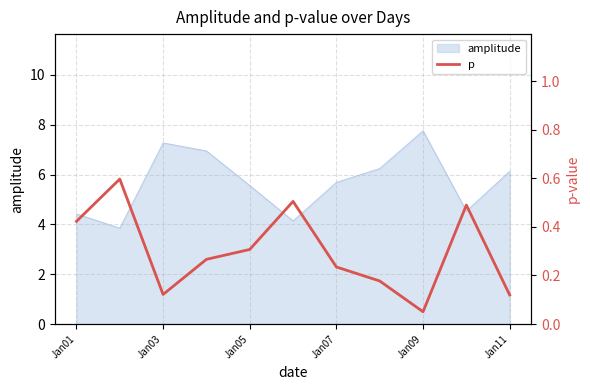

Is it true that amplitude equals 4.4 at Jan01?

True